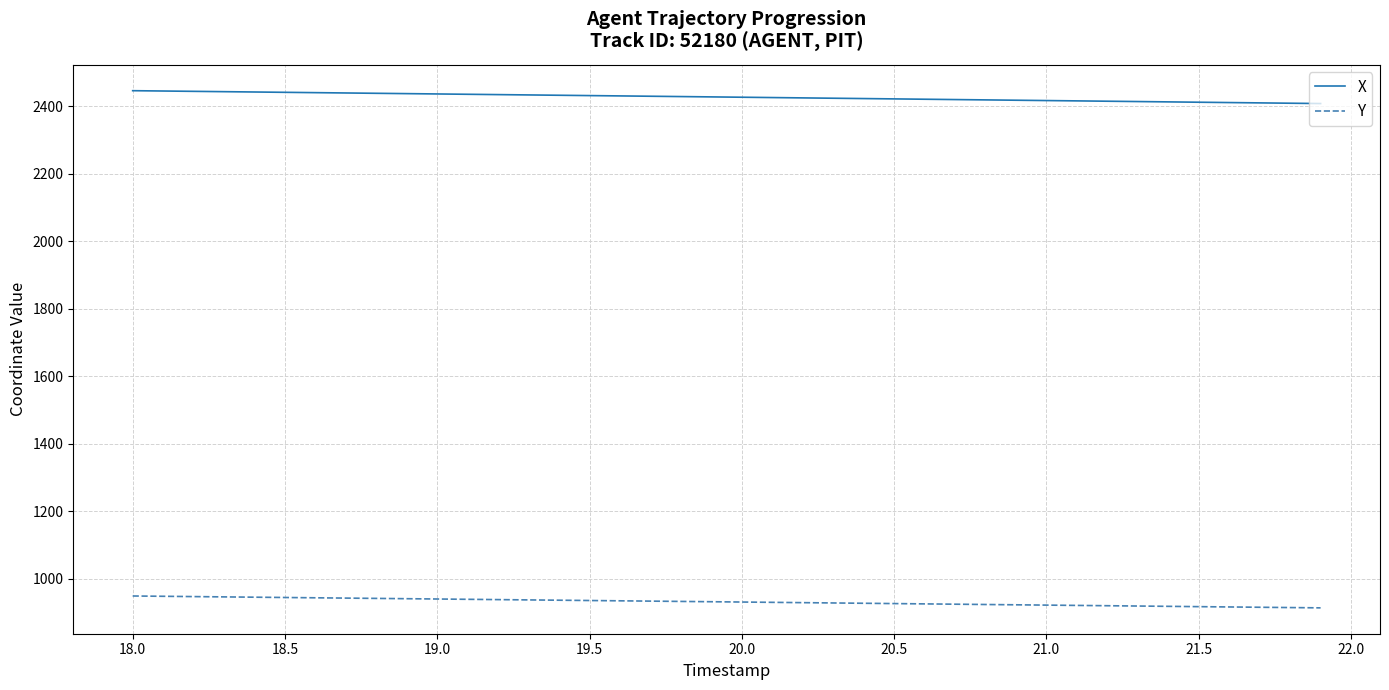

Which series has the largest total across all categories?

X